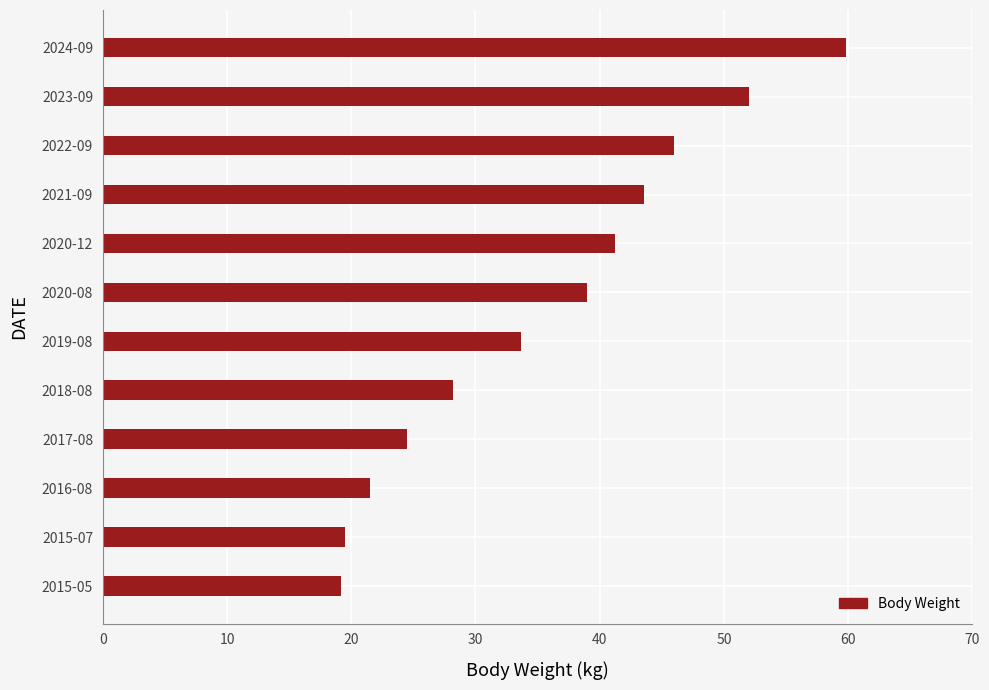

The chart shows a value of 41.2 at 2020-12. True or false?

True